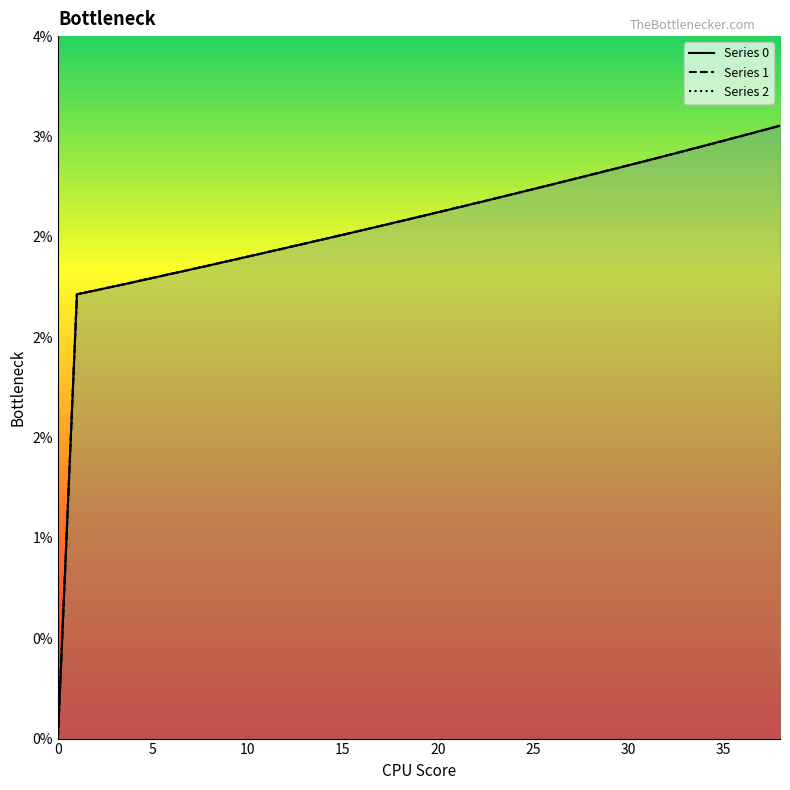

What are all the series names shown in the legend?

0, 1, 2